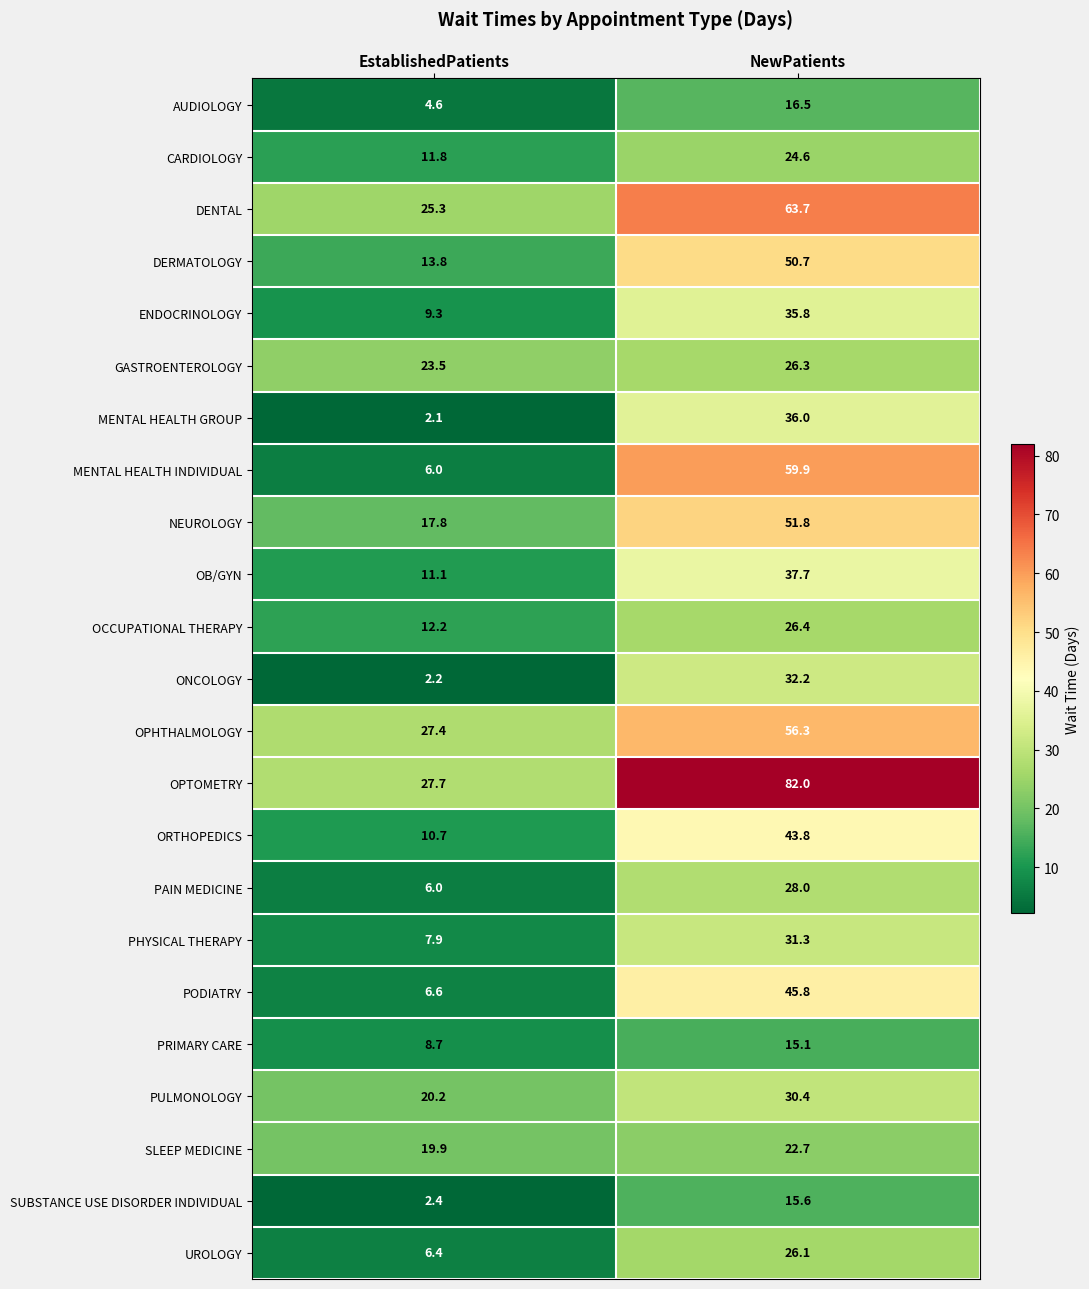

At which category is the sum across all series the highest?

NewPatients